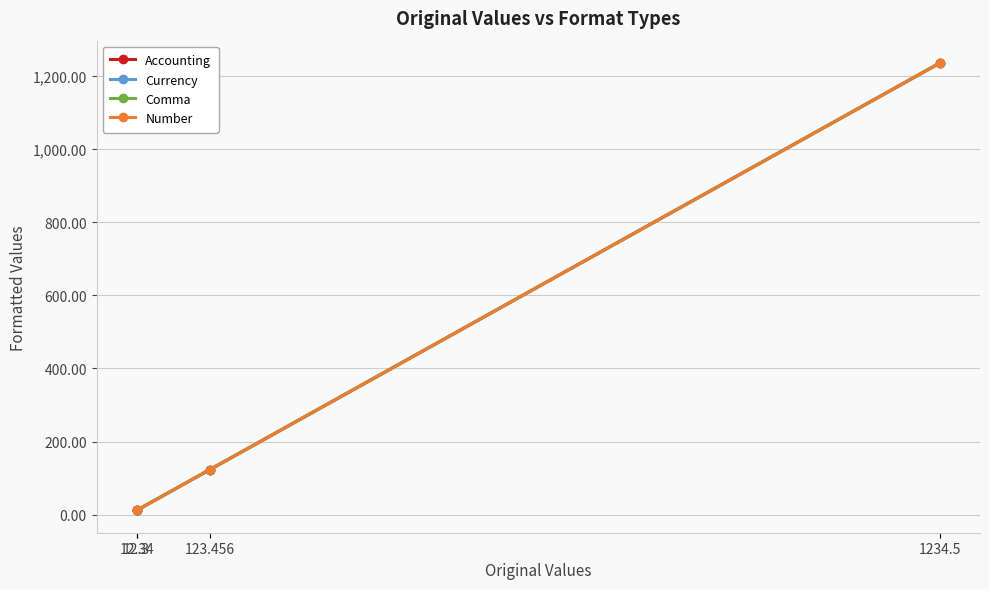

What is the sum of all Accounting values?

1382.6